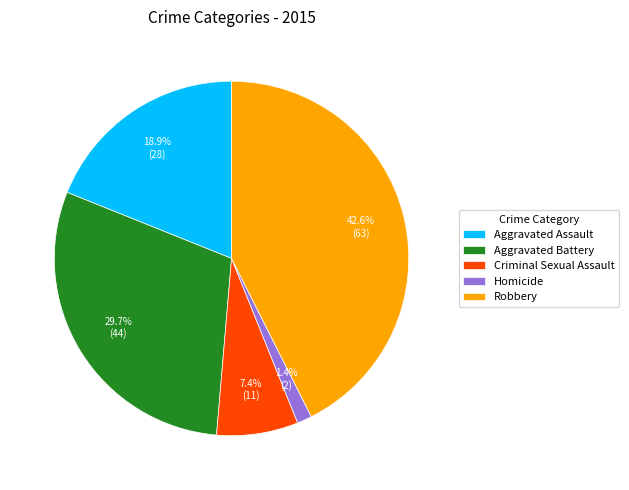

How many segments does this pie chart have?

5